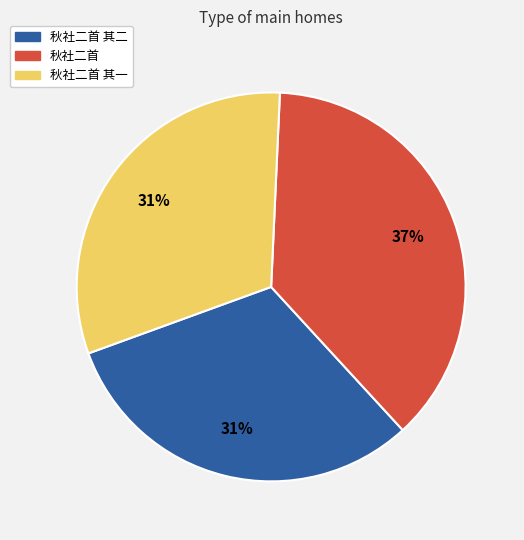

The 秋社二首 其一 slice represents 18% of the pie. True or false?

False